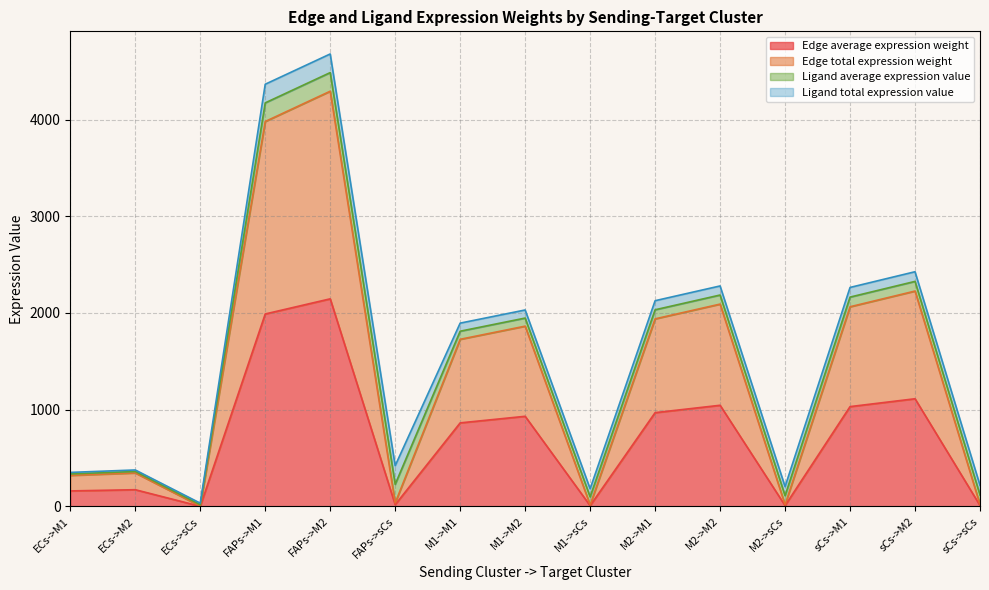

List the labels in order of Edge average expression weight value, smallest first.

ECs->sCs, M1->sCs, M2->sCs, sCs->sCs, FAPs->sCs, ECs->M1, ECs->M2, M1->M1, M1->M2, M2->M1, sCs->M1, M2->M2, sCs->M2, FAPs->M1, FAPs->M2